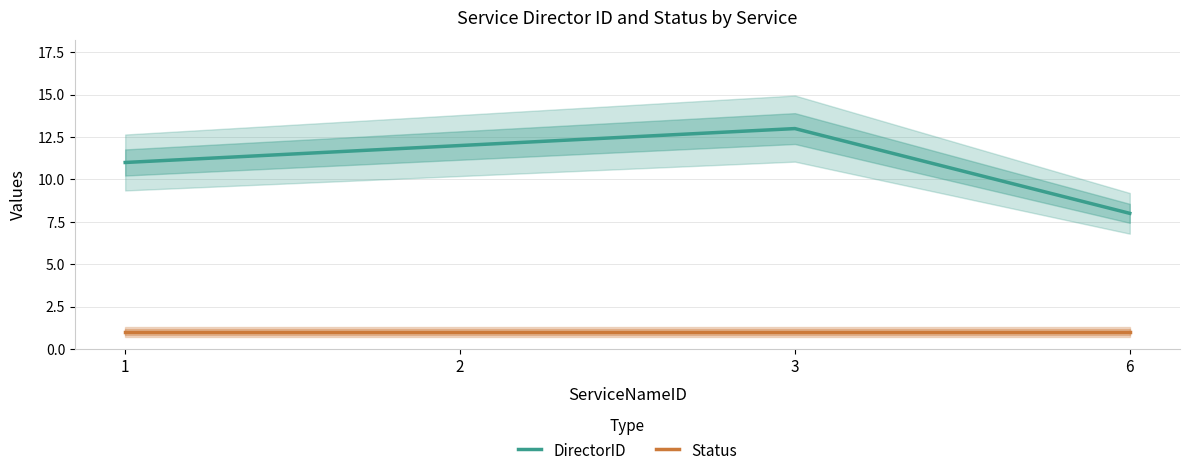

Rank the series by their maximum value, from lowest to highest.

Status, DirectorID